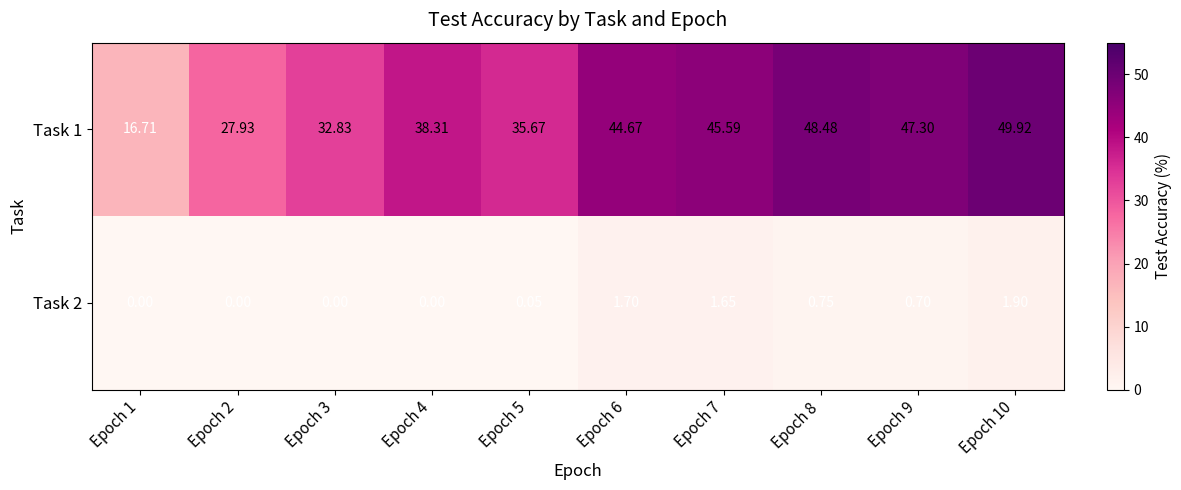

Between Epoch 8 and Epoch 7, which is larger?

Epoch 8